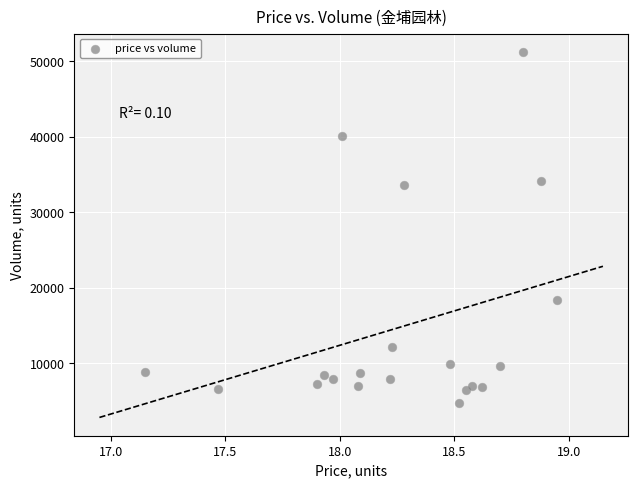

What is the range of Y values (max minus min)?

46582